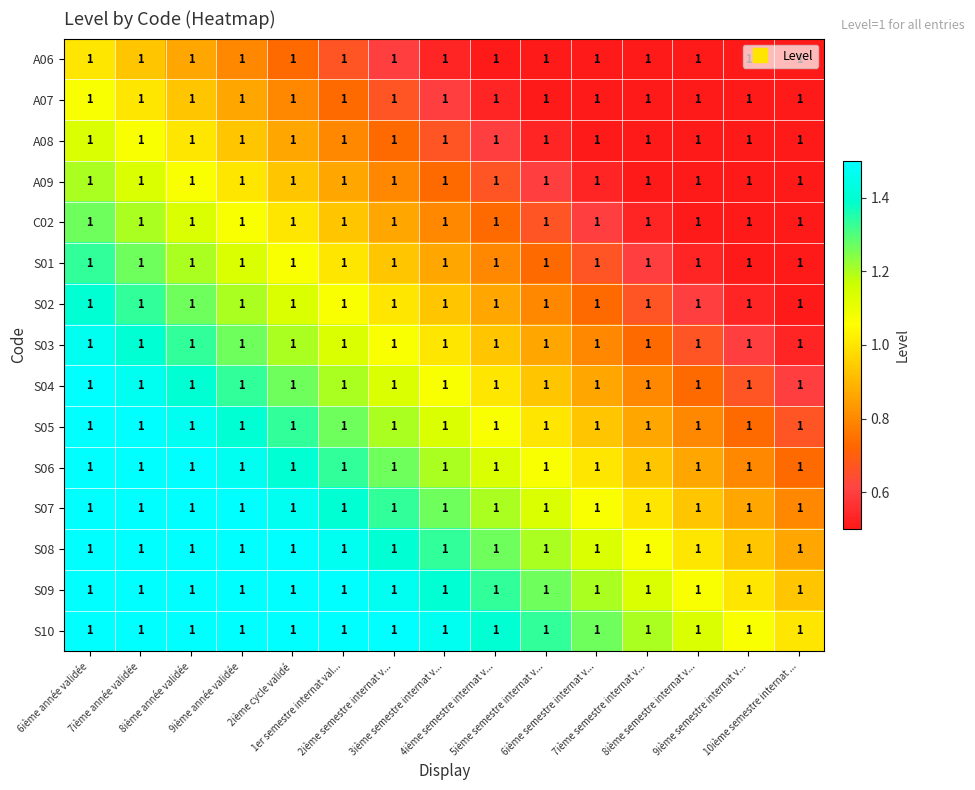

Which series has the largest total across all categories?

S10